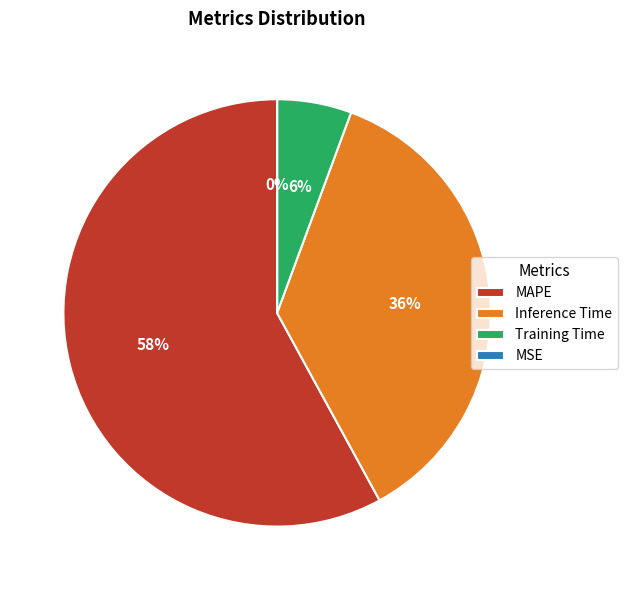

Does any single category account for the majority?

Yes